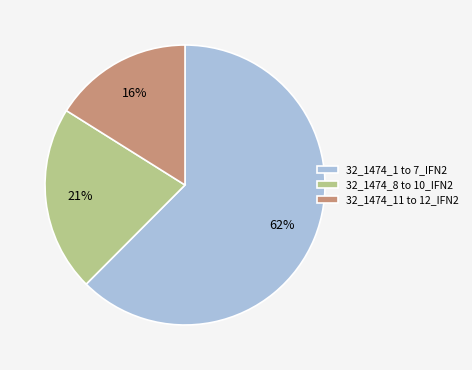

Which slice represents more than half of the pie?

32_1474_1 to 7_IFN2